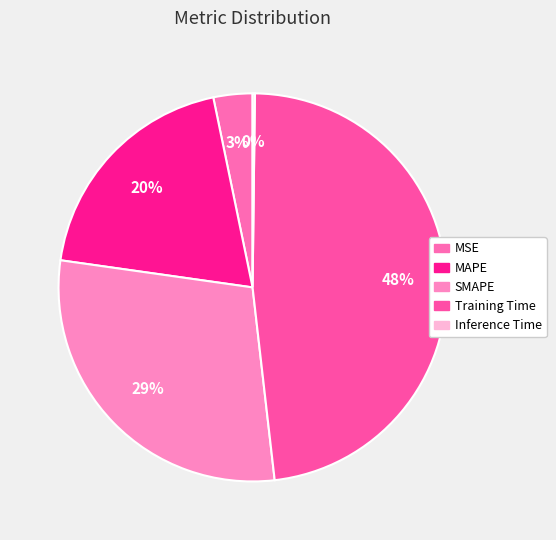

Does Inference Time represent more than half of the total?

No